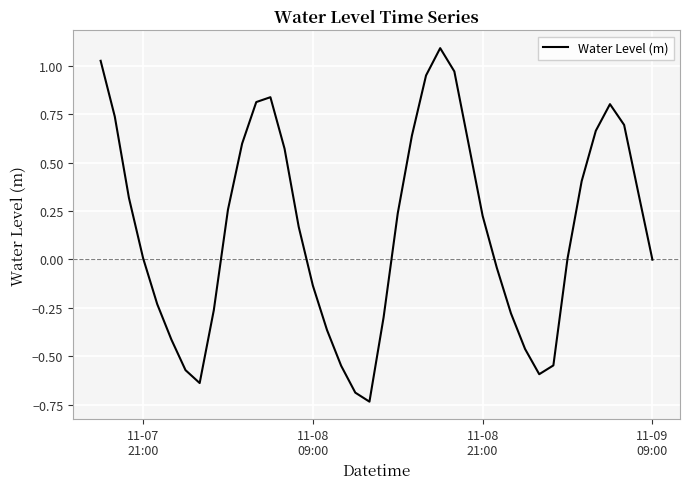

What is the greatest value displayed?

1.1